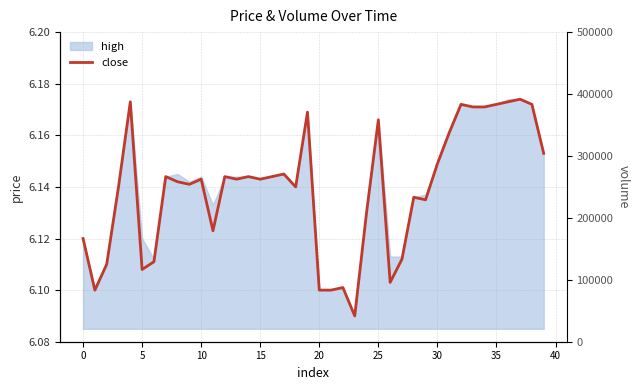

The value at 35 is 8.8. True or false?

False